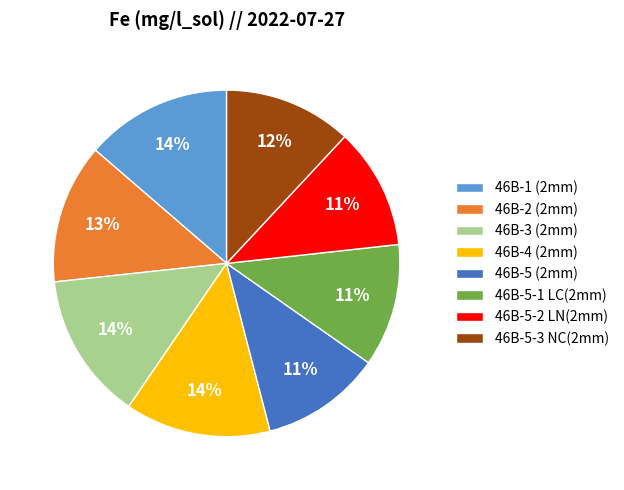

What is the ratio of the value at 46B-5 (2mm) to the value at 46B-5-2 LN(2mm)?

1.0